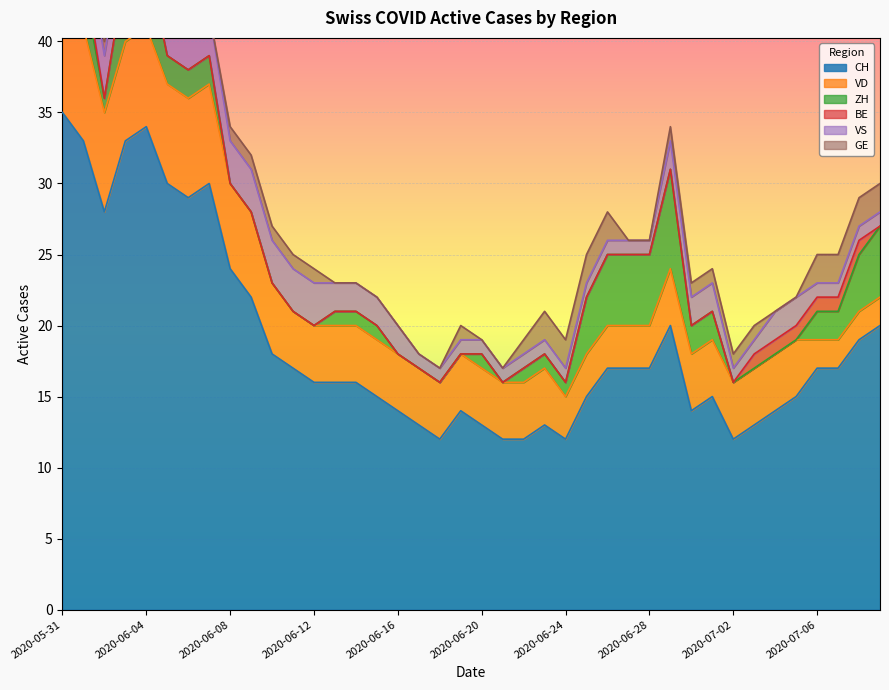

At which label does GE first exceed 1?

2020-06-23